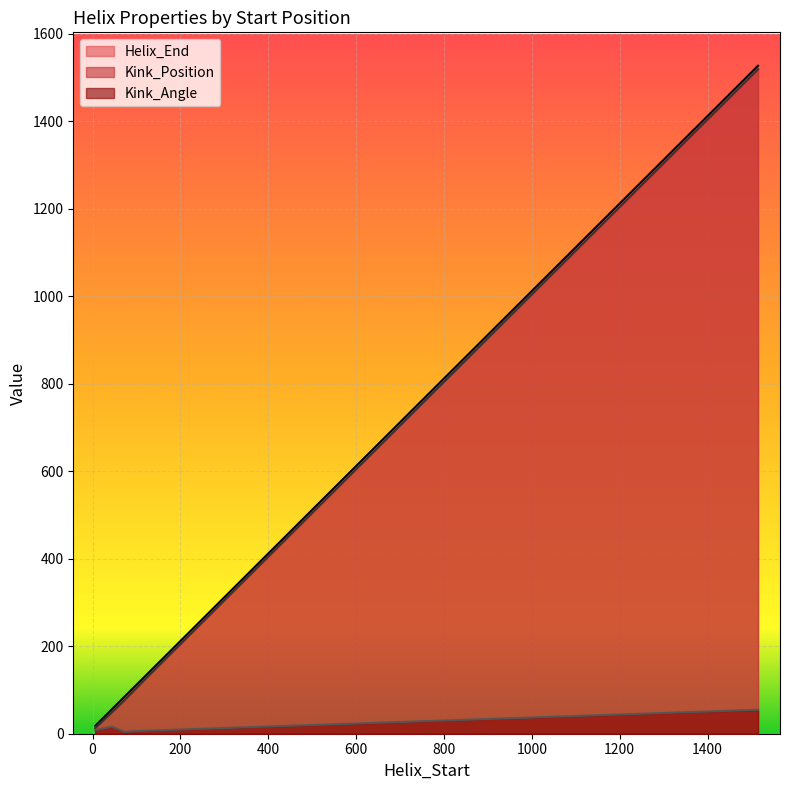

What is the difference between the second highest and minimum values in the Kink_Position series?

109.0